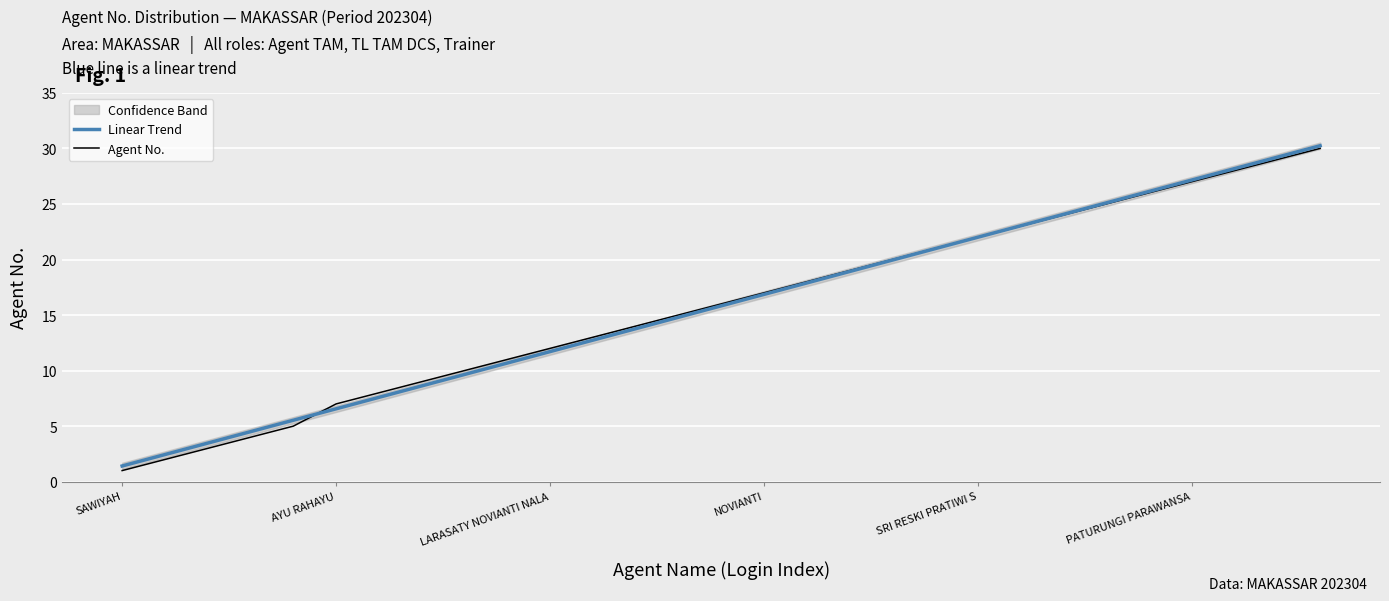

How many intersections are there between Linear Trend and Agent No.?

2